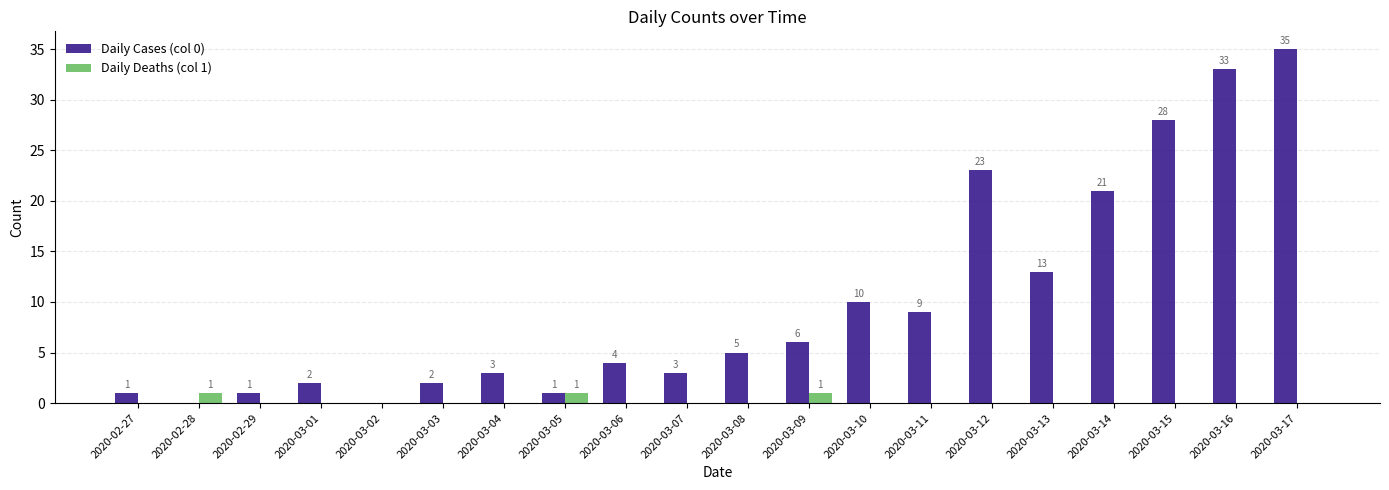

Between 2020-03-05 and 2020-03-15, which series saw the biggest shift?

Daily Cases (col 0)